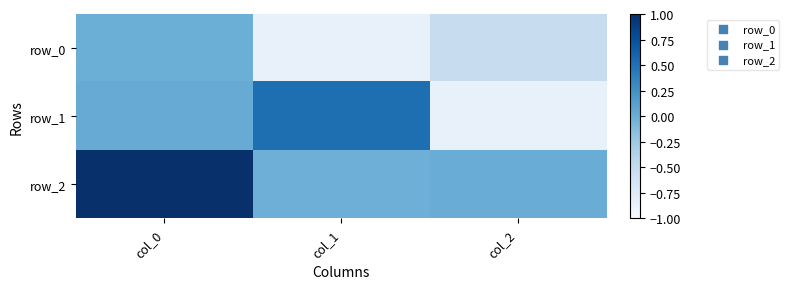

Reading left to right, what are all the values shown in this chart?

row_0: col_0=-0.0	col_1=-0.9	col_2=-0.5
row_1: col_0=0.0	col_1=0.5	col_2=-0.9
row_2: col_0=1.0	col_1=-0.0	col_2=0.0